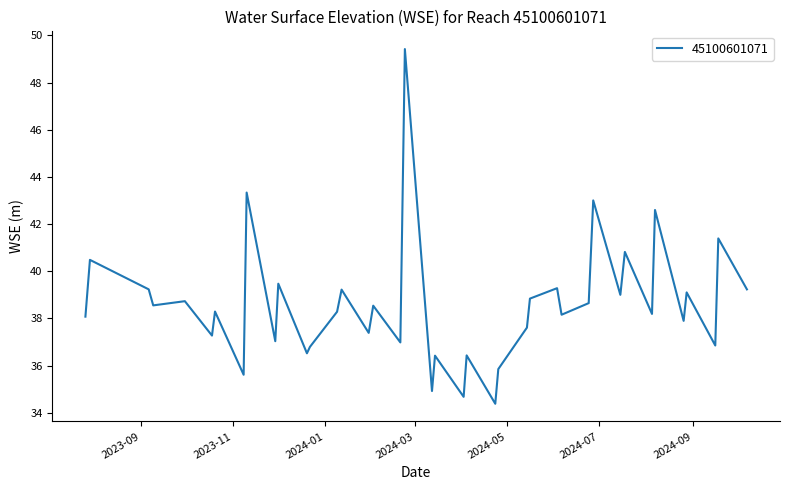

What is the minimum value shown in the chart?

34.4